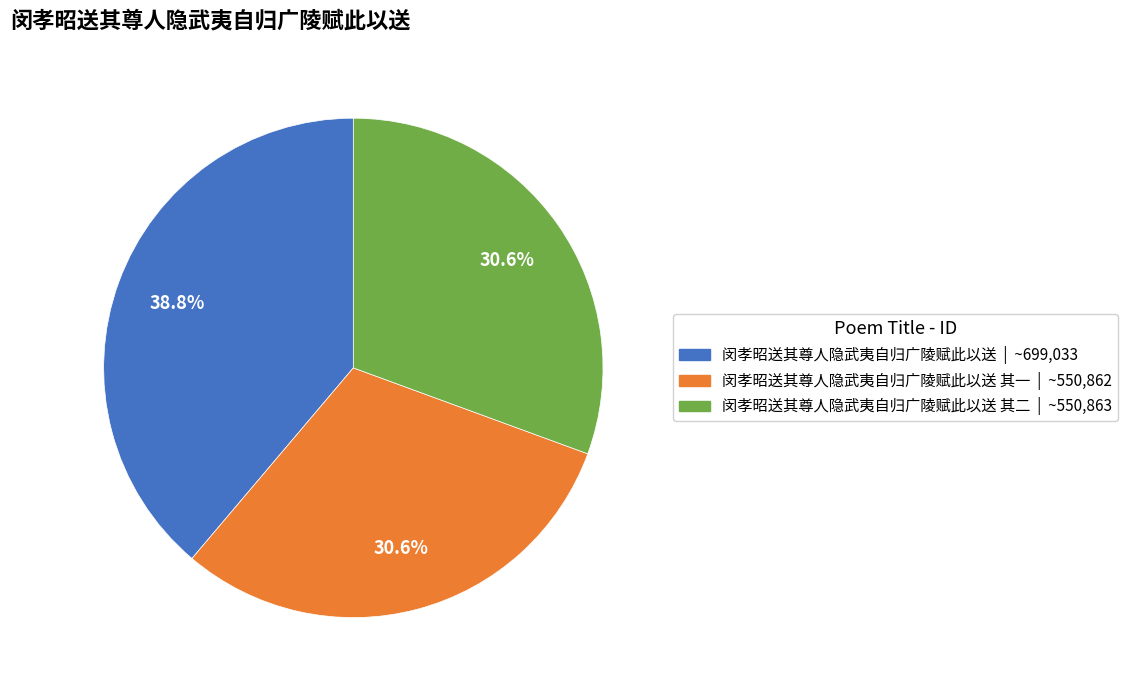

Is there any slice that represents more than half of the pie?

No